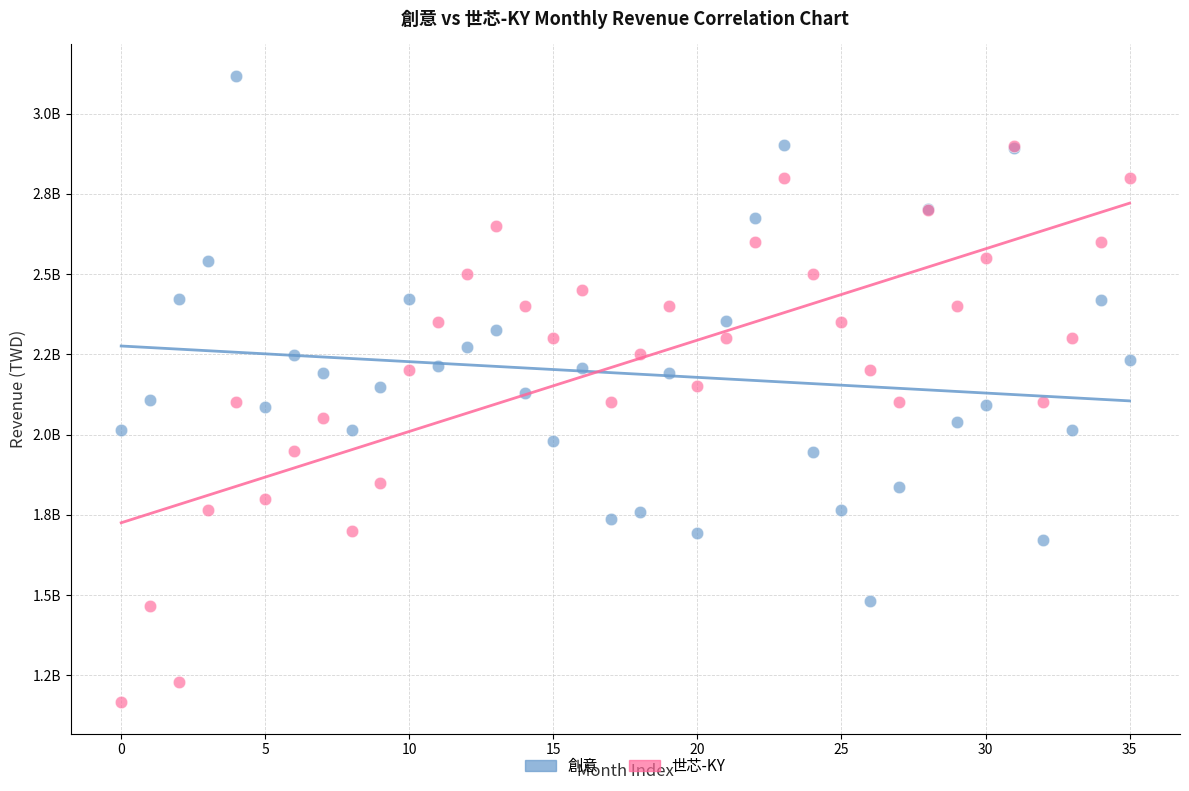

Which series contains the lowest Y value?

世芯-KY